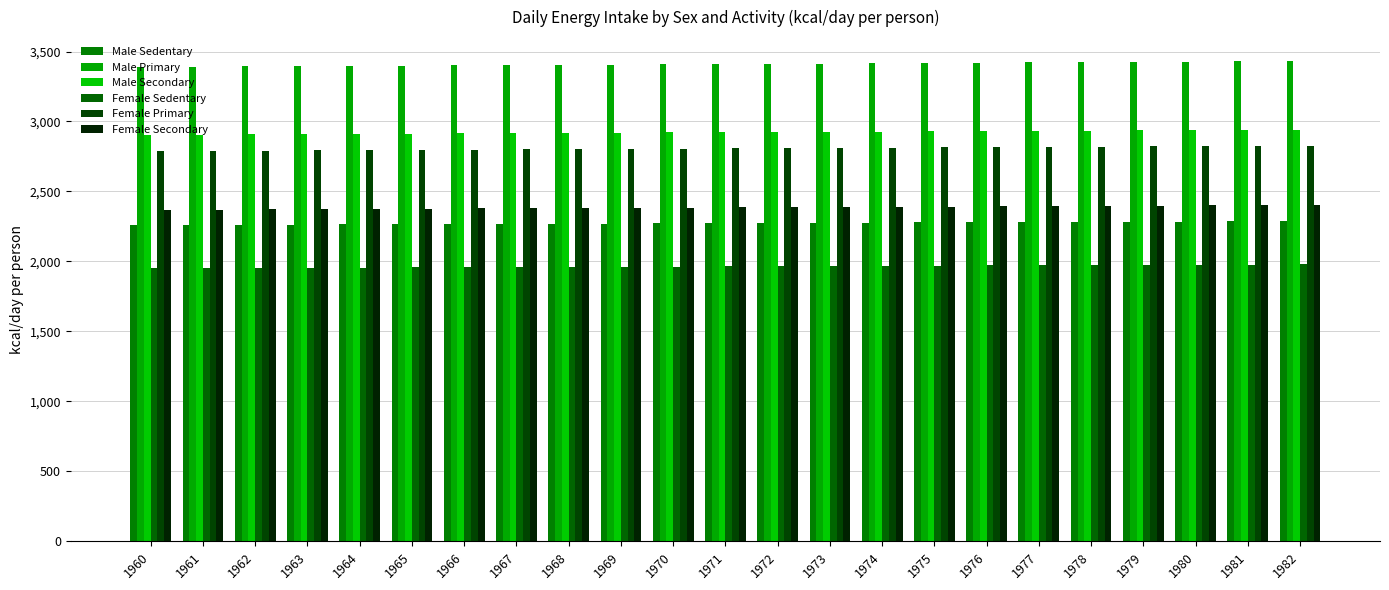

The Male Sedentary series shows 2280.0 at 1976. True or false?

True